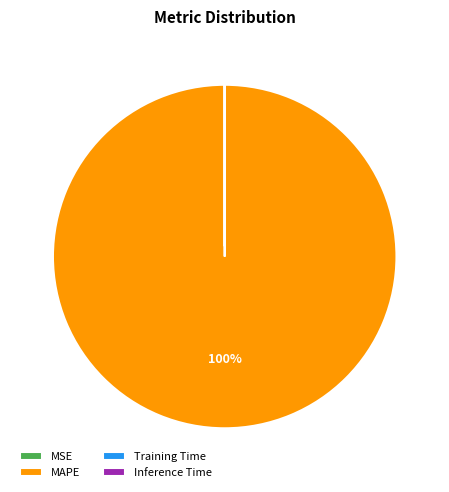

Is it true that MAPE is 90% of the pie?

False